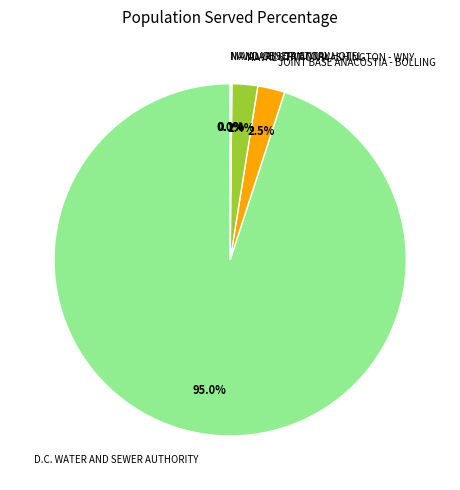

What is the majority slice?

D.C. WATER AND SEWER AUTHORITY